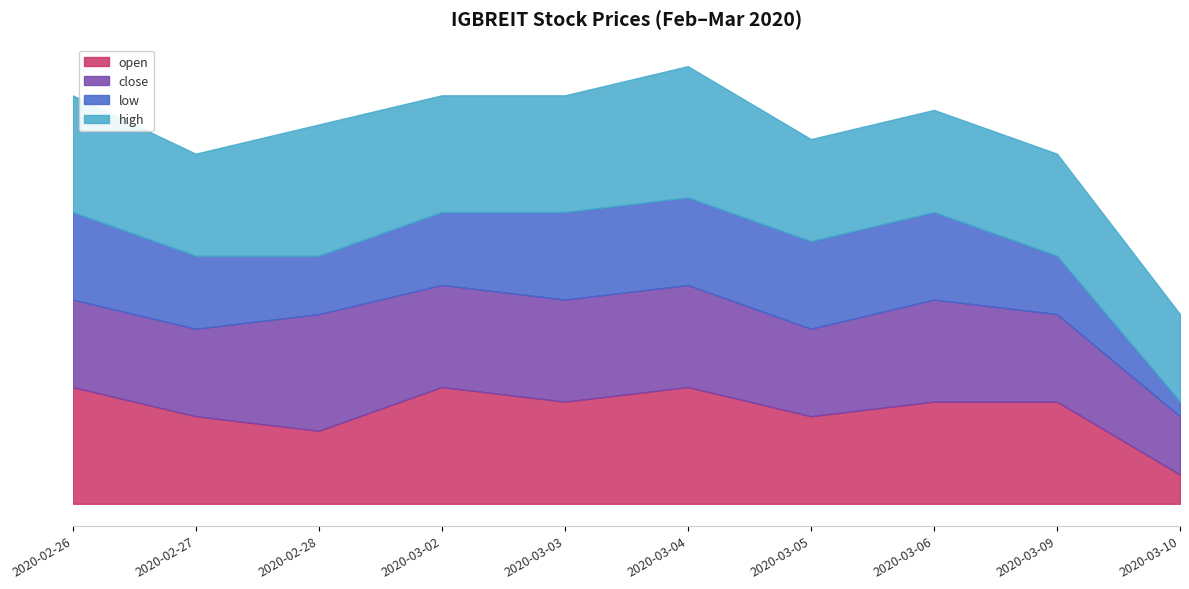

Between 2020-03-04 and 2020-02-27, which is larger?

2020-03-04